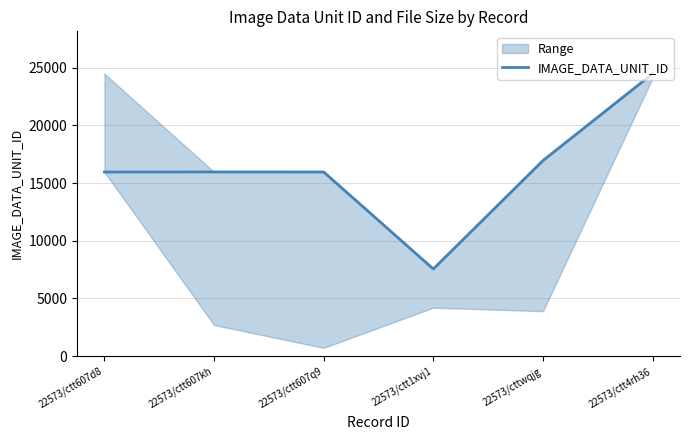

What is the value of the 5th point from the left?

16948